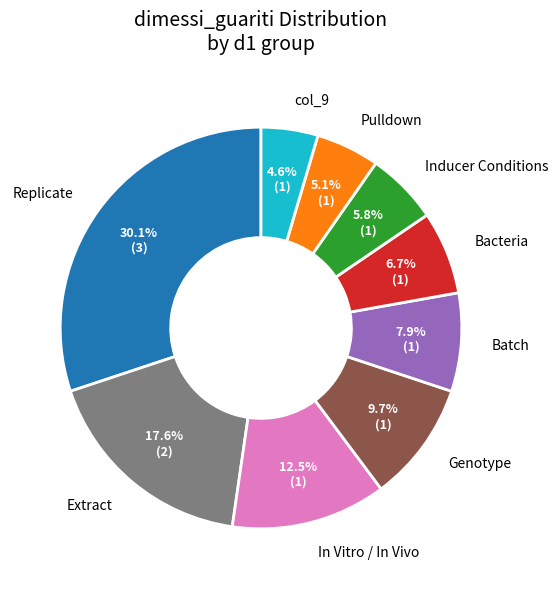

To the nearest percent, what is the difference between the largest and smallest slice percentages?

26%